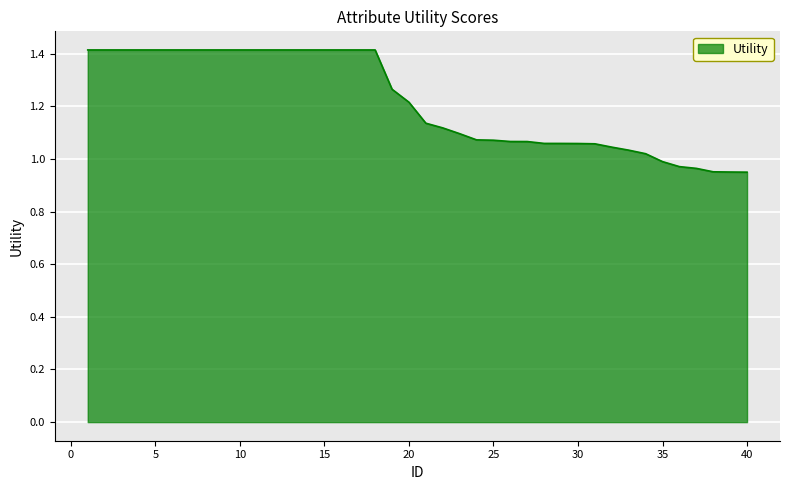

What is the difference between the maximum and second lowest values?

0.5